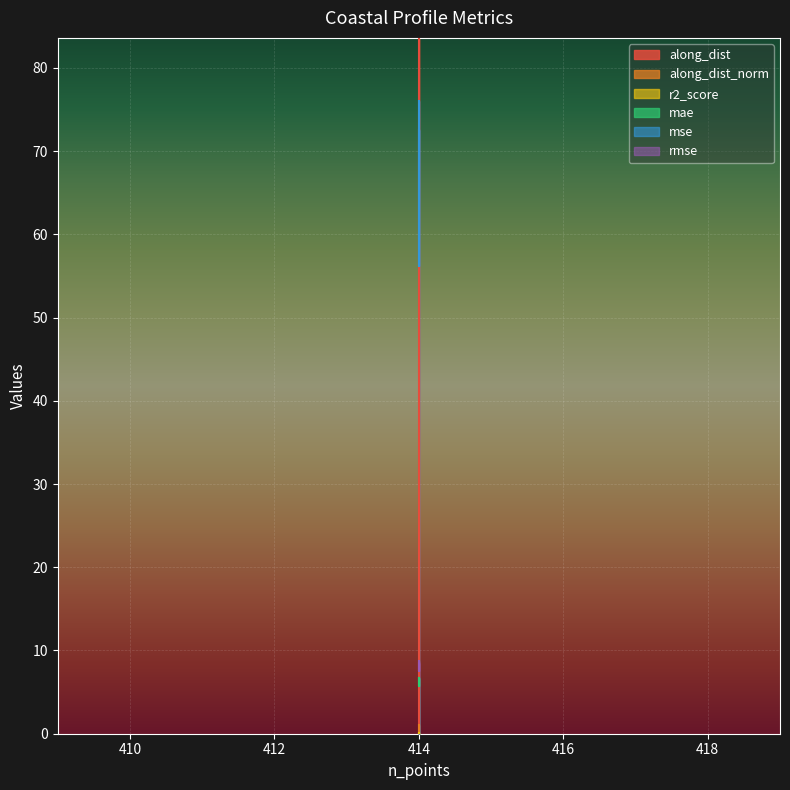

Which series has the largest total across all categories?

along_dist